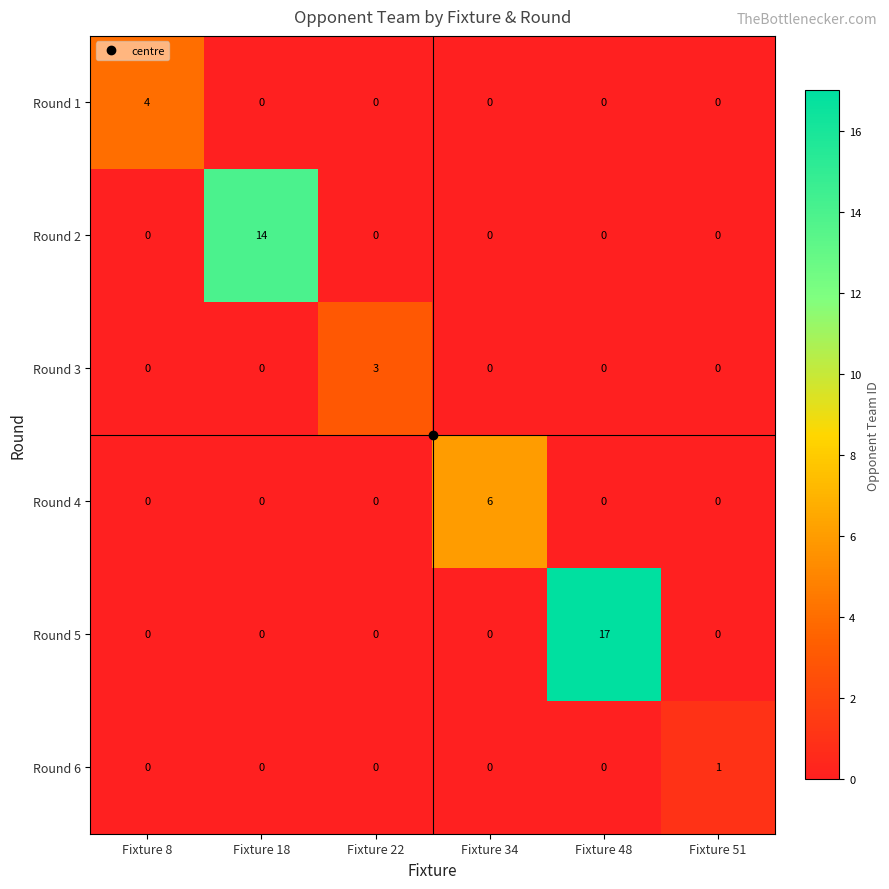

What is the difference between the maximum and minimum values in the Round 4 series?

6